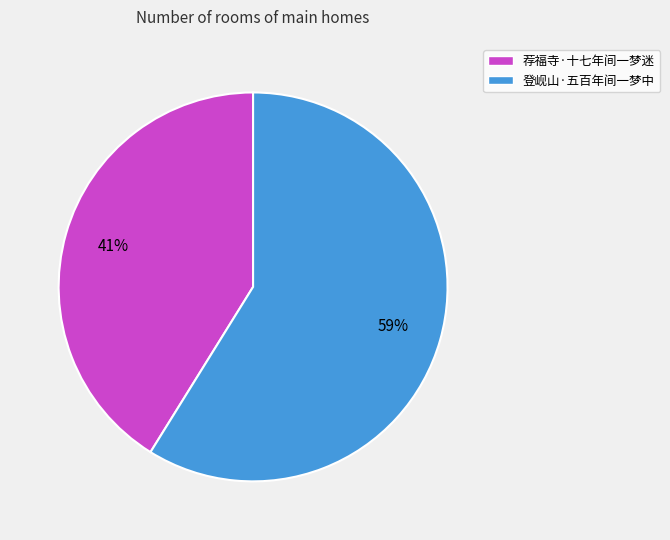

How many segments does this pie chart have?

2